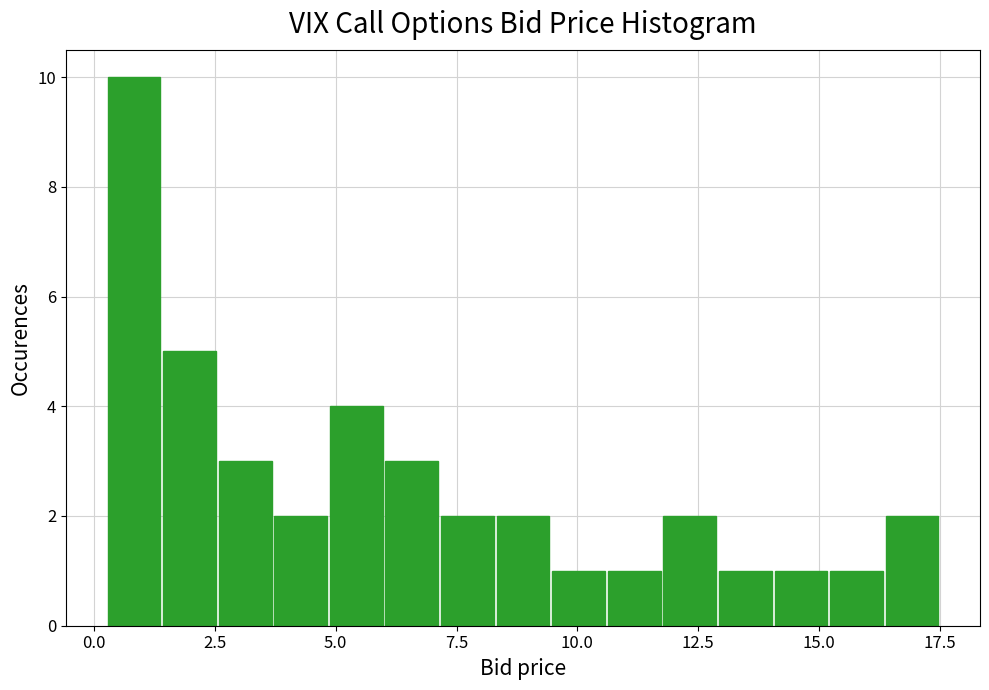

Read against the x-axis, roughly where is the centre of the tallest bar?

1.0